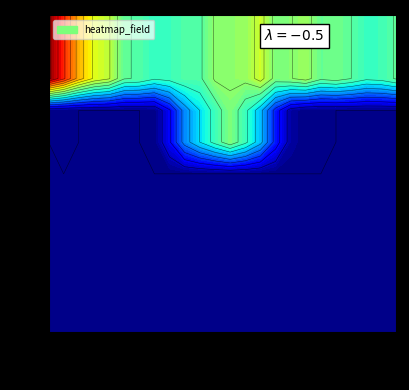

Reading left to right, transcribe all the data shown in this chart.

1: 0.0	0.0	0.0	0.0	0.0	0.0	0.0	0.0	0.0	0.0	0.0	0.0	0.0	0.0	0.0	0.0	0.0	0.0	0.0	0.0	0.0	0.0	0.0	0.0
2: 0.0	0.0	0.0	0.0	0.0	0.0	0.0	0.0	0.0	0.0	0.0	0.0	0.0	0.0	0.0	0.0	0.0	0.0	0.0	0.0	0.0	0.0	0.0	0.0
3: 0.0	0.0	0.0	0.0	0.0	0.0	0.0	0.0	0.0	0.0	0.0	0.0	0.0	0.0	0.0	0.0	0.0	0.0	0.0	0.0	0.0	0.0	0.0	0.0
4: 0.0	0.0	0.0	0.0	0.0	0.0	0.0	0.0	0.0	0.0	0.0	0.0	0.0	0.0	0.0	0.0	0.0	0.0	0.0	0.0	0.0	0.0	0.0	0.0
5: 0.0	0.0	0.0	0.0	0.0	0.0	0.0	0.0	0.0	0.0	0.0	0.0	0.0	0.0	0.0	0.0	0.0	0.0	0.0	0.0	0.0	0.0	0.0	0.0
6: 0.0	0.0	0.0	0.0	0.0	0.0	0.0	0.0	0.0	0.0	0.0	0.0	0.0	0.0	0.0	0.0	0.0	0.0	0.0	0.0	0.0	0.0	0.0	0.0
7: 0.0	0.0	0.0	0.0	0.0	0.0	0.0	0.0	0.8	1.8	2.4	3.0	3.5	2.9	2.1	1.0	0.2	0.0	0.0	0.0	0.0	0.0	0.0	0.0
8: 0.0	0.0	0.0	0.0	0.0	0.0	0.0	0.0	0.8	1.8	2.4	3.0	3.5	2.9	2.1	1.0	0.2	0.0	0.0	0.0	0.0	0.0	0.0	0.0
9: 6.9	6.1	5.0	4.3	4.0	3.2	3.2	2.9	2.9	3.1	3.1	3.7	3.7	3.7	4.2	3.4	3.6	3.8	3.3	3.4	3.2	2.9	3.0	3.3
10: 6.9	6.1	5.0	4.3	4.0	3.2	3.2	2.9	2.9	3.1	3.1	3.7	3.7	3.7	4.2	3.4	3.6	3.8	3.3	3.4	3.2	2.9	3.0	3.3
11: 6.9	6.1	5.0	4.3	4.0	3.2	3.2	2.9	2.9	3.1	3.1	3.7	3.7	3.7	4.2	3.4	3.6	3.8	3.3	3.4	3.2	2.9	3.0	3.3